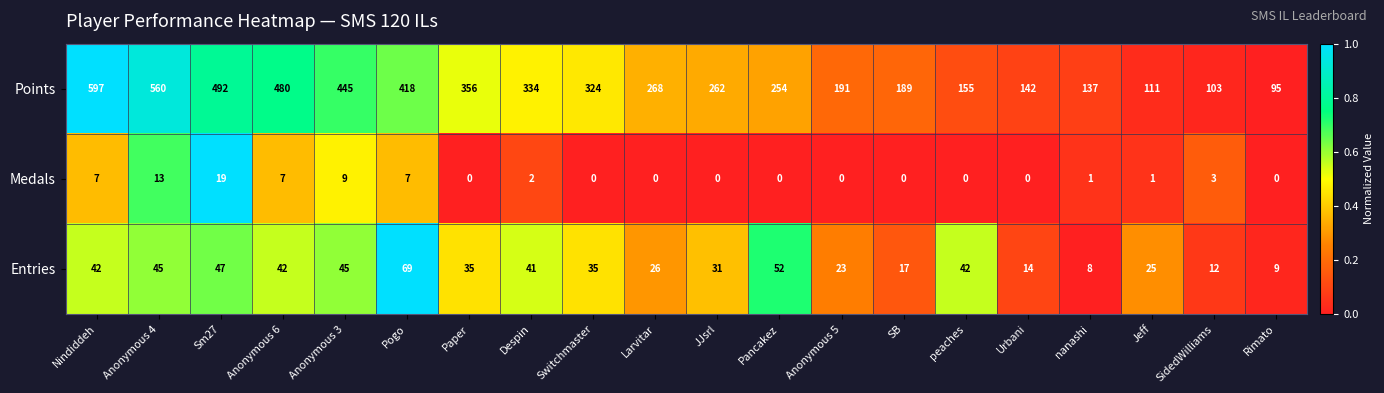

What is the difference between the second highest and minimum values in the Points series?

465